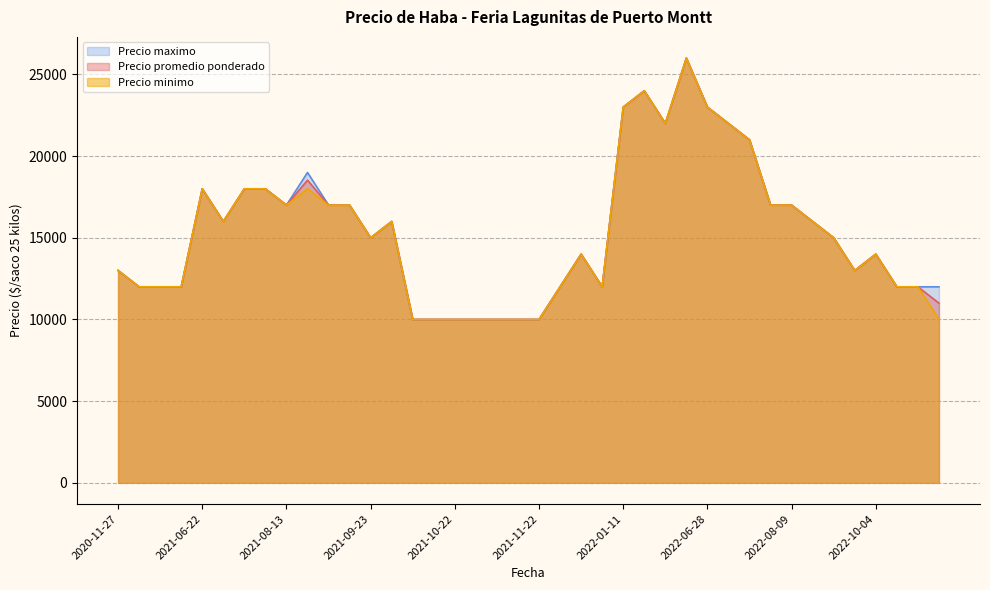

Which series changed the most between 2021-08-27 and 2021-10-22?

Precio maximo